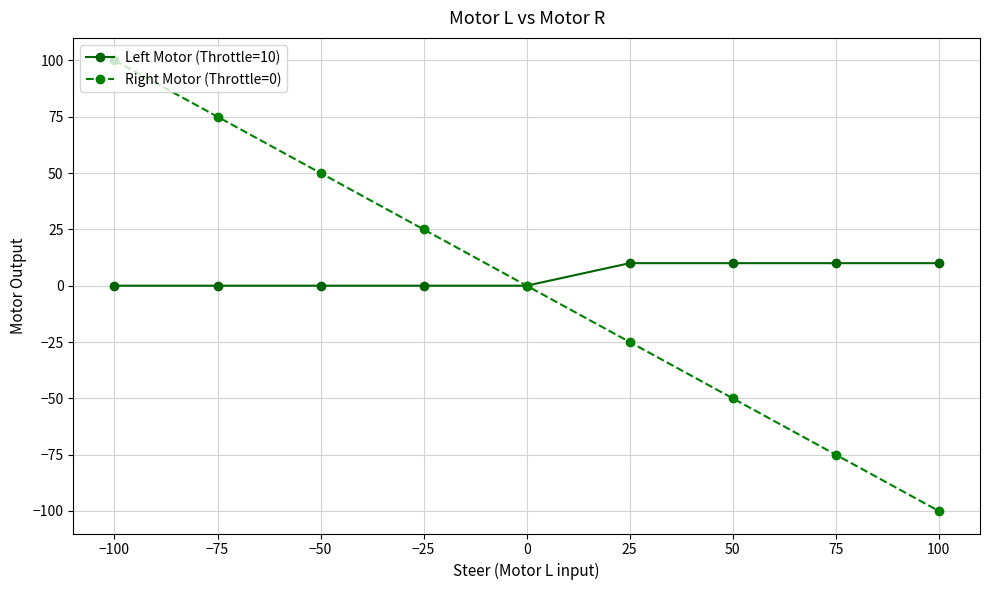

Rank the series at −25 from lowest to highest value.

Left Motor (Throttle=10), Right Motor (Throttle=0)